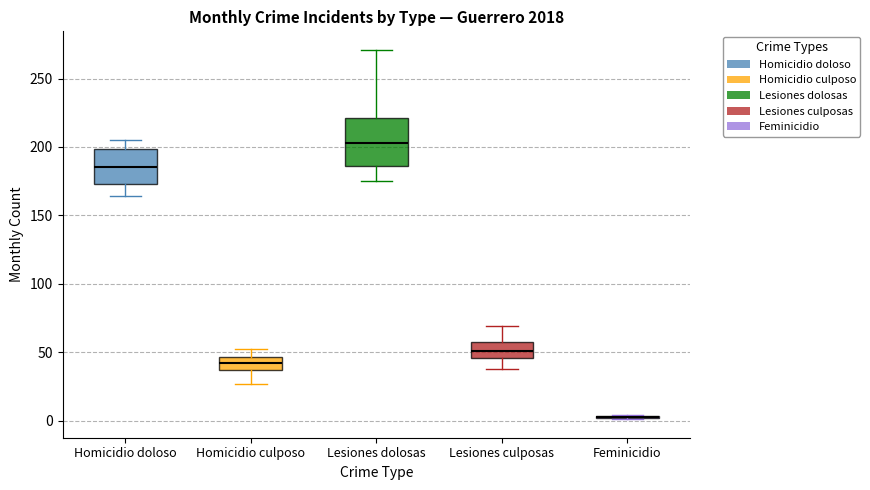

Which box is the tallest, from its lower edge to its upper edge?

Lesiones dolosas